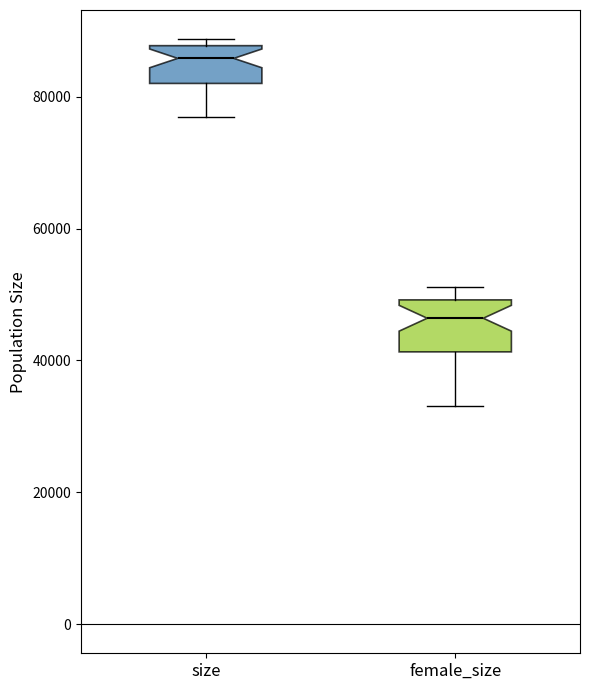

Which box's median line is the highest?

size